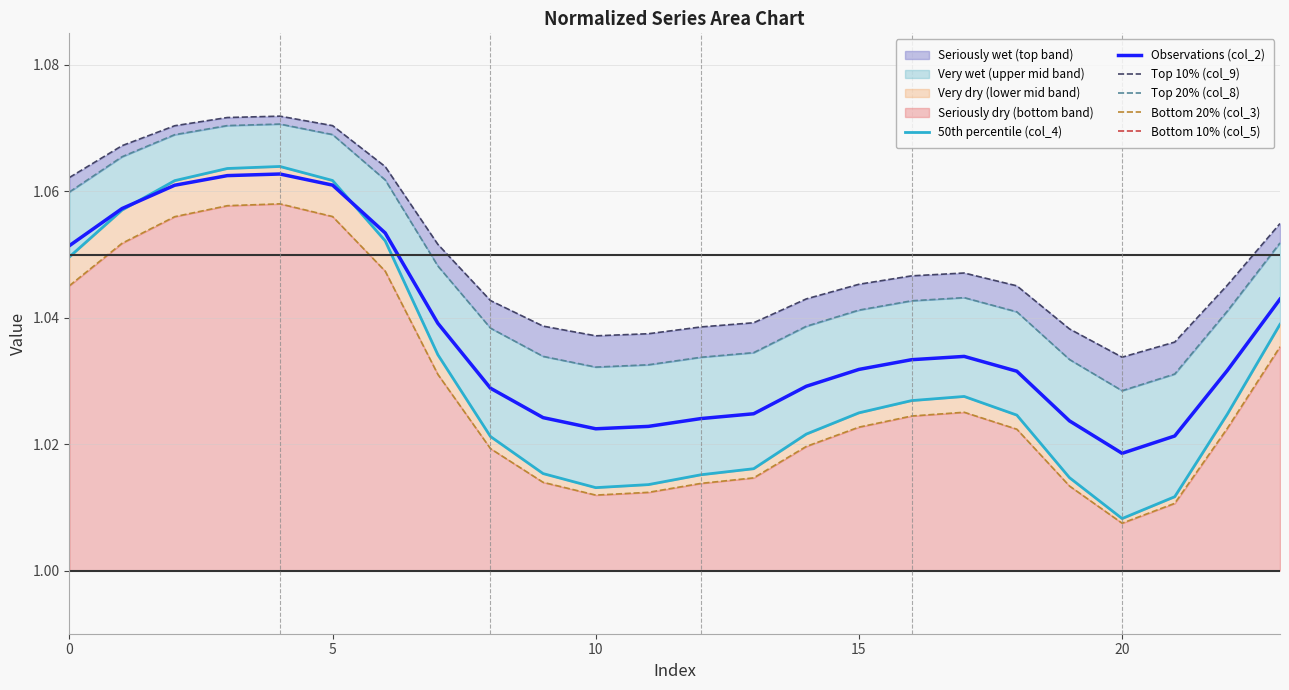

True or false: Bottom 10% (col_5) and Top 10% (col_9) cross at least once.

False